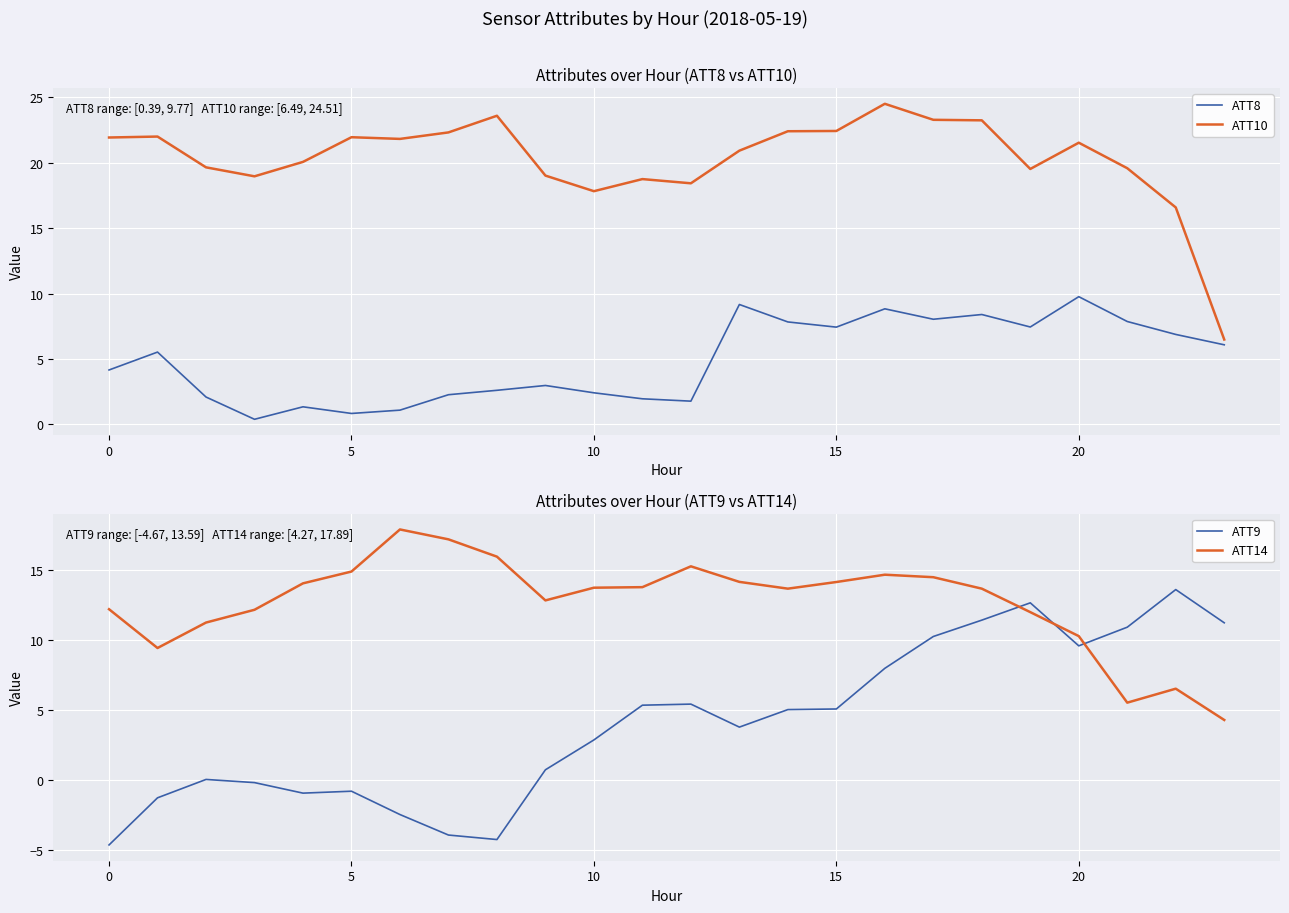

In ATT8, how many points are higher than both neighbors (excluding endpoints)?

7